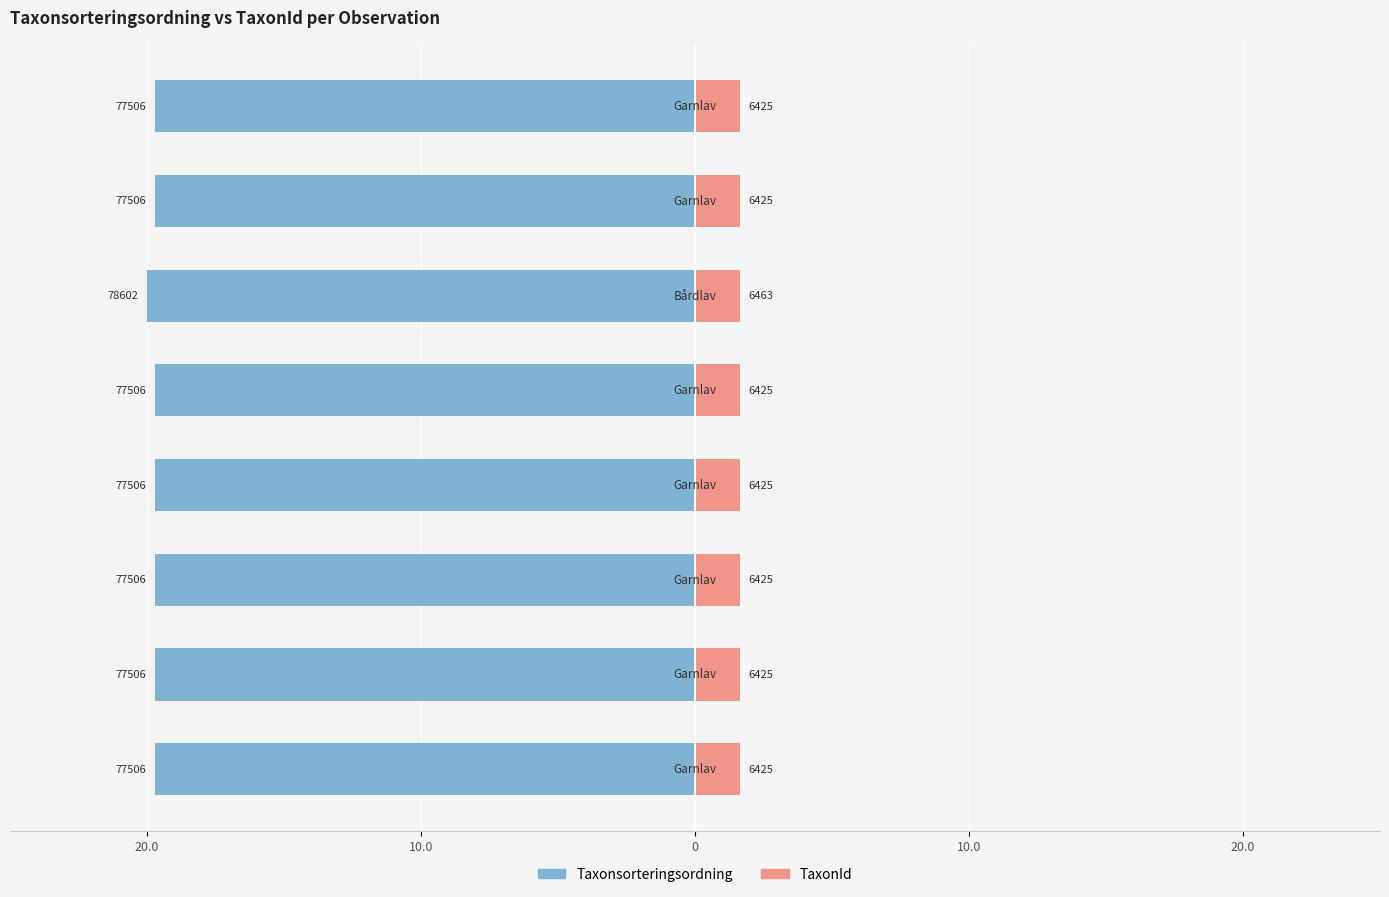

What is the value of the TaxonId bar at the 8th from the left?

1.6